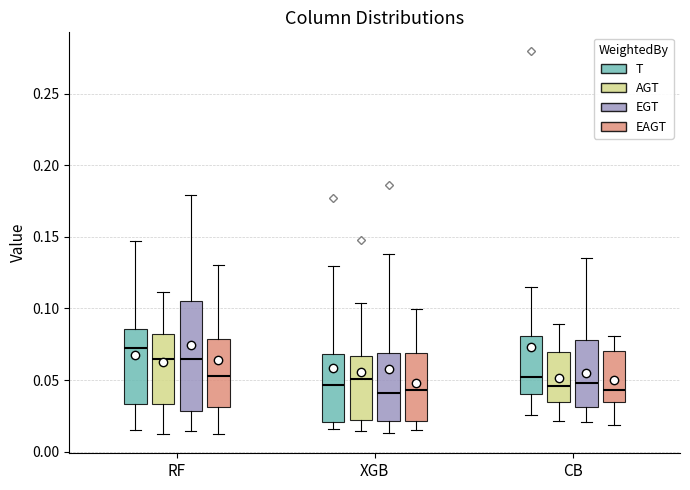

Reading left to right, transcribe this box plot: for each box, give where its median line is, the range the box spans, and where its two whiskers end, as read against the y-axis. The values are not printed on the chart, so give them approximately, as read against the axis.

RF (T): median 0.070, box 0.035 to 0.085, whiskers 0.015 to 0.145
RF (AGT): median 0.065, box 0.035 to 0.080, whiskers 0.010 to 0.110
RF (EGT): median 0.065, box 0.030 to 0.105, whiskers 0.015 to 0.180
RF (EAGT): median 0.055, box 0.030 to 0.080, whiskers 0.015 to 0.130
XGB (T): median 0.045, box 0.020 to 0.070, whiskers 0.015 to 0.130
XGB (AGT): median 0.050, box 0.020 to 0.065, whiskers 0.015 to 0.105
XGB (EGT): median 0.040, box 0.020 to 0.070, whiskers 0.015 to 0.140
XGB (EAGT): median 0.045, box 0.020 to 0.070, whiskers 0.015 to 0.100
CB (T): median 0.050, box 0.040 to 0.080, whiskers 0.025 to 0.115
CB (AGT): median 0.045, box 0.035 to 0.070, whiskers 0.020 to 0.090
CB (EGT): median 0.050, box 0.030 to 0.080, whiskers 0.020 to 0.135
CB (EAGT): median 0.045, box 0.035 to 0.070, whiskers 0.020 to 0.080